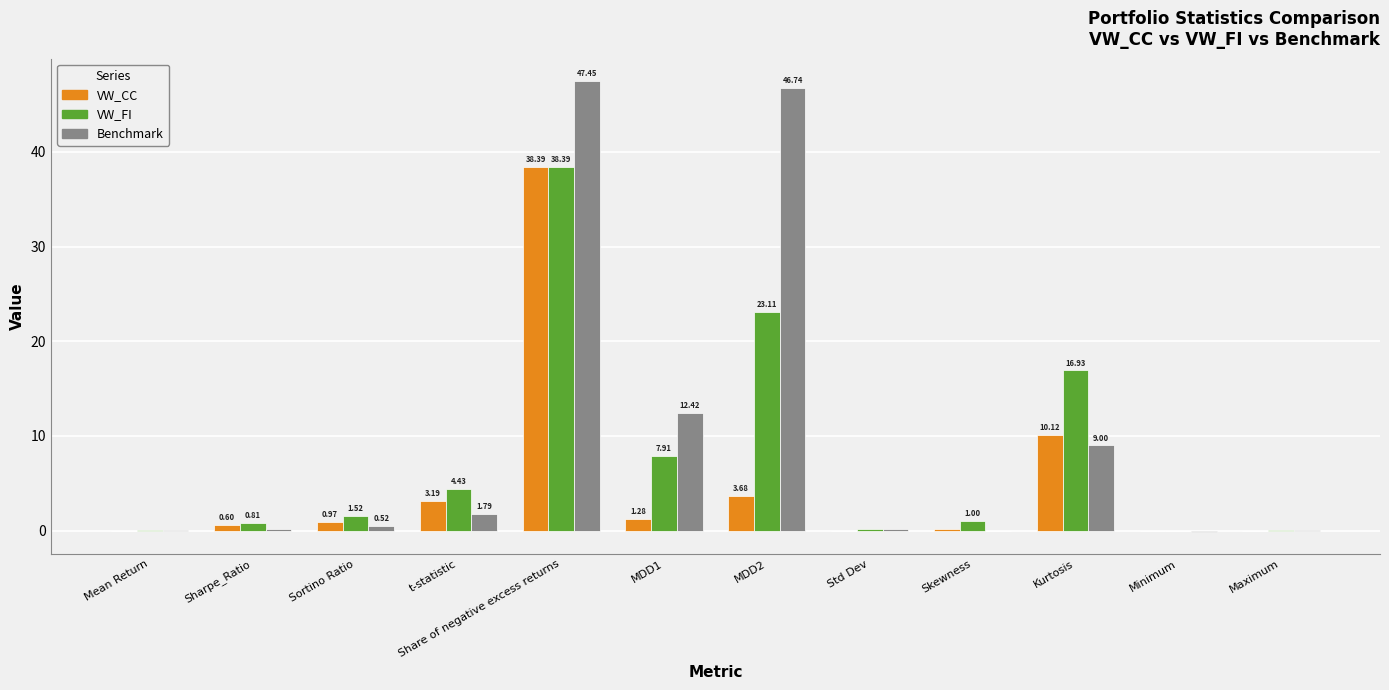

How many groups of bars are there?

12